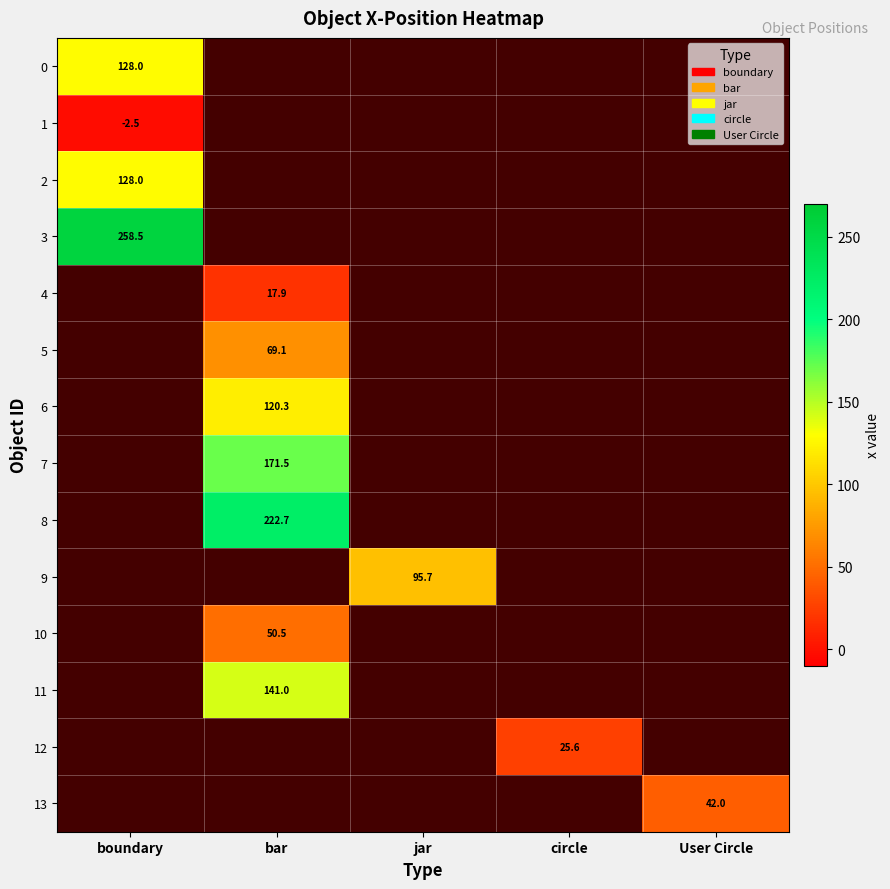

True or false: 3 has a value of 60.4 at boundary.

False